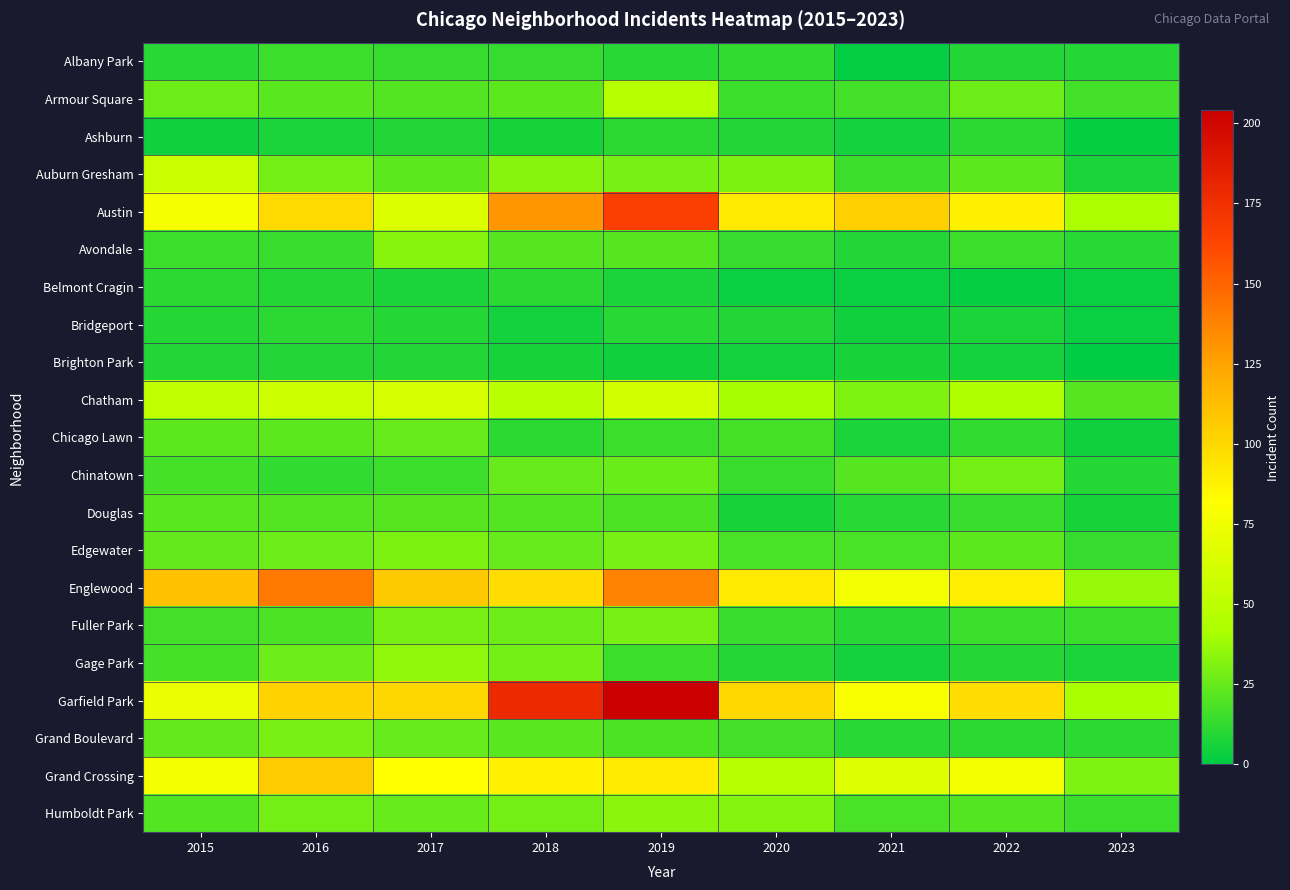

Reading left to right, list all the values displayed in this chart.

Albany Park: 2015=10	2016=15	2017=13	2018=13	2019=10	2020=12	2021=1	2022=8	2023=9
Armour Square: 2015=27	2016=22	2017=20	2018=23	2019=47	2020=15	2021=16	2022=27	2023=16
Ashburn: 2015=4	2016=7	2017=8	2018=6	2019=11	2020=8	2021=5	2022=11	2023=2
Auburn Gresham: 2015=56	2016=28	2017=23	2018=33	2019=29	2020=30	2021=15	2022=23	2023=7
Austin: 2015=78	2016=99	2017=65	2018=130	2019=167	2020=92	2021=104	2022=89	2023=42
Avondale: 2015=15	2016=14	2017=33	2018=21	2019=21	2020=13	2021=8	2022=15	2023=10
Belmont Cragin: 2015=11	2016=9	2017=7	2018=11	2019=7	2020=3	2021=3	2022=1	2023=3
Bridgeport: 2015=9	2016=11	2017=9	2018=5	2019=10	2020=8	2021=4	2022=7	2023=3
Brighton Park: 2015=8	2016=8	2017=8	2018=6	2019=4	2020=5	2021=6	2022=5	2023=0
Chatham: 2015=51	2016=57	2017=62	2018=48	2019=60	2020=40	2021=31	2022=44	2023=21
Chicago Lawn: 2015=23	2016=23	2017=25	2018=11	2019=15	2020=17	2021=7	2022=12	2023=4
Chinatown: 2015=17	2016=12	2017=15	2018=25	2019=26	2020=14	2021=21	2022=28	2023=9
Douglas: 2015=22	2016=20	2017=21	2018=20	2019=19	2020=6	2021=10	2022=14	2023=6
Edgewater: 2015=24	2016=27	2017=30	2018=25	2019=29	2020=18	2021=18	2022=23	2023=13
Englewood: 2015=111	2016=142	2017=107	2018=98	2019=138	2020=92	2021=76	2022=90	2023=36
Fuller Park: 2015=16	2016=19	2017=29	2018=27	2019=29	2020=14	2021=10	2022=15	2023=15
Gage Park: 2015=17	2016=27	2017=35	2018=28	2019=15	2020=9	2021=5	2022=9	2023=7
Garfield Park: 2015=73	2016=103	2017=101	2018=178	2019=204	2020=100	2021=79	2022=98	2023=41
Grand Boulevard: 2015=24	2016=29	2017=25	2018=22	2019=19	2020=16	2021=10	2022=11	2023=11
Grand Crossing: 2015=77	2016=106	2017=82	2018=88	2019=91	2020=47	2021=66	2022=77	2023=31
Humboldt Park: 2015=20	2016=28	2017=25	2018=28	2019=34	2020=32	2021=18	2022=20	2023=15